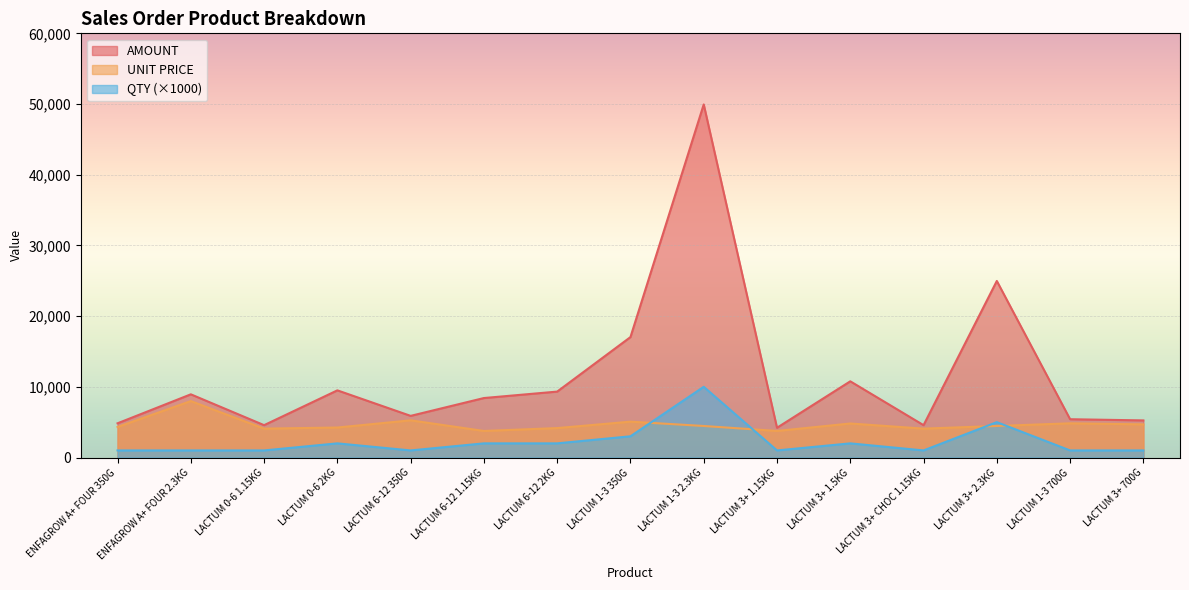

True or false: QTY has a value of 1000.0 at LACTUM 3+ CHOC 1.15KG.

True